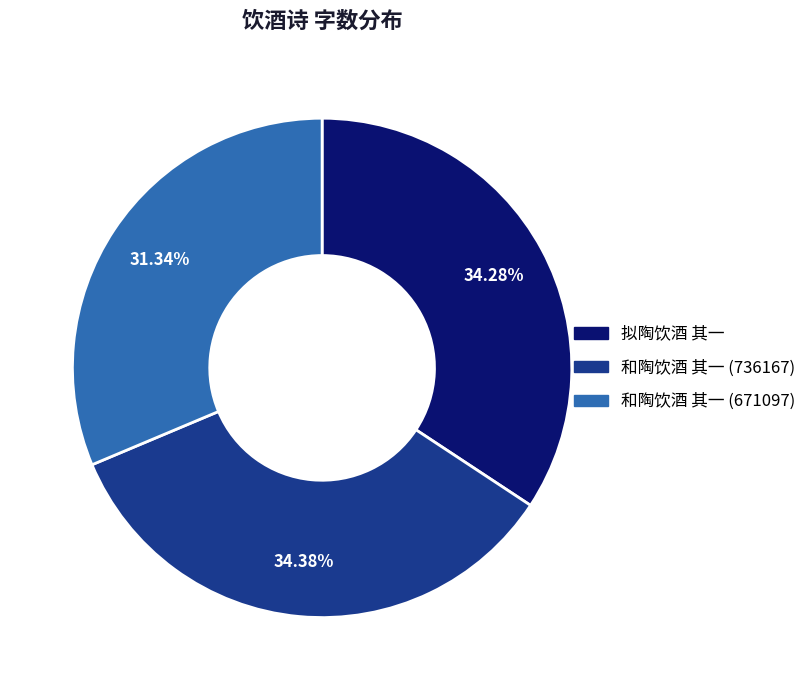

What is the smallest slice in the pie chart?

和陶饮酒 其一 (671097)